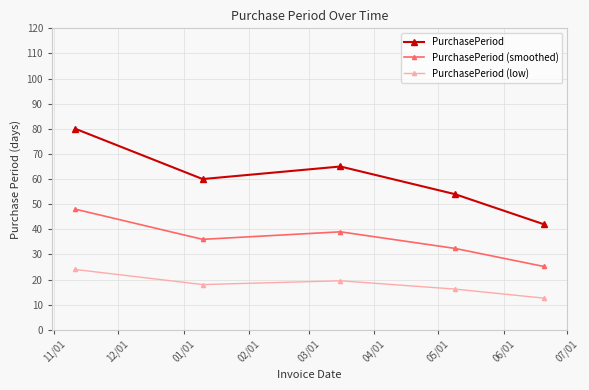

How many data points in PurchasePeriod (low) are less than 18?

2